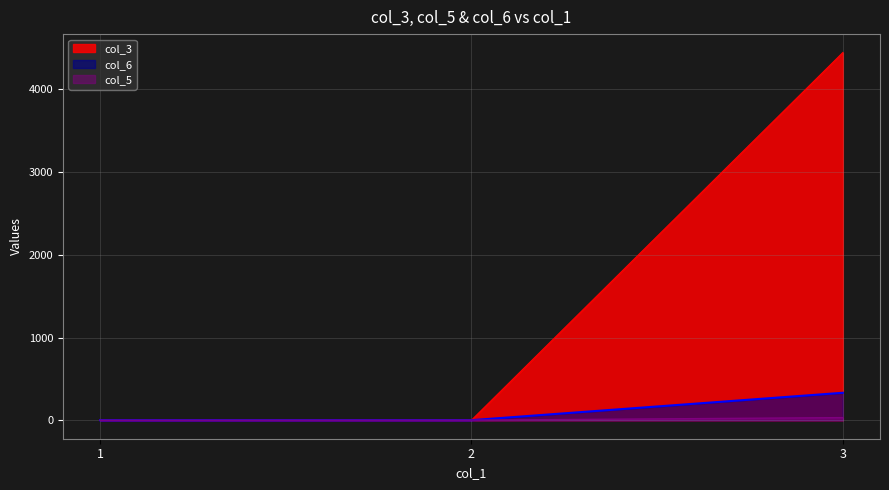

Reading left to right, transcribe all the data shown in this chart.

col_3: 1=1	2=2	3=4444
col_5: 1=1	2=2	3=33
col_6: 1=1	2=2	3=333